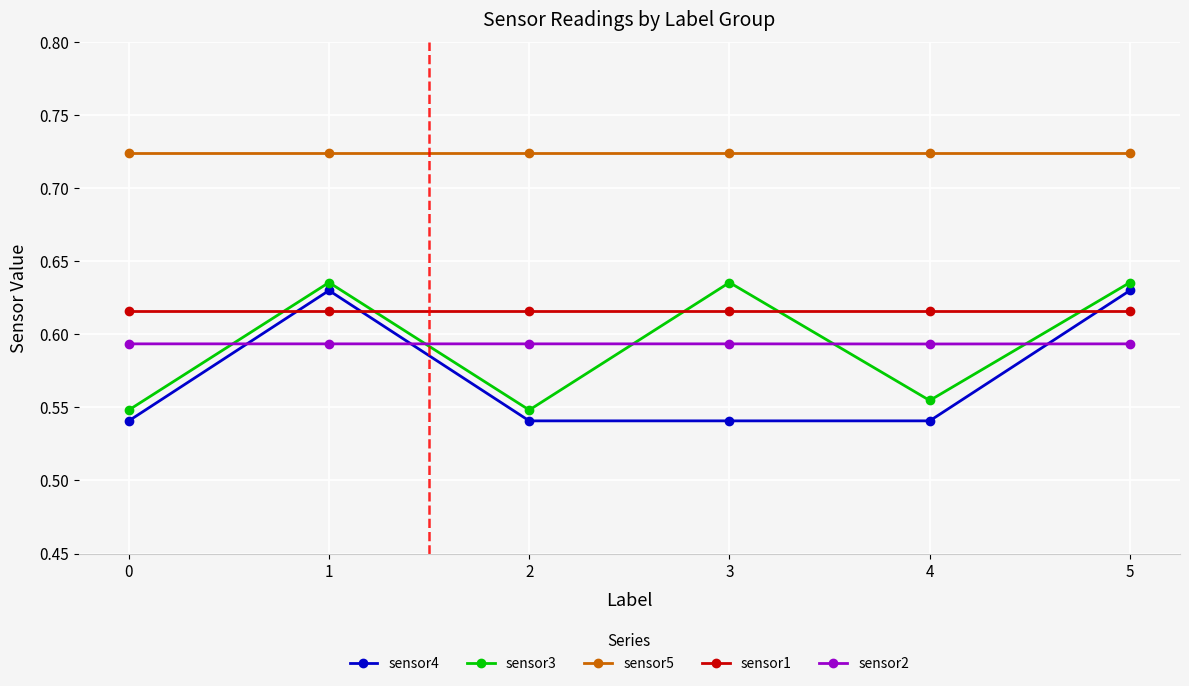

True or false: sensor1 has more than 2 interior local peaks.

False